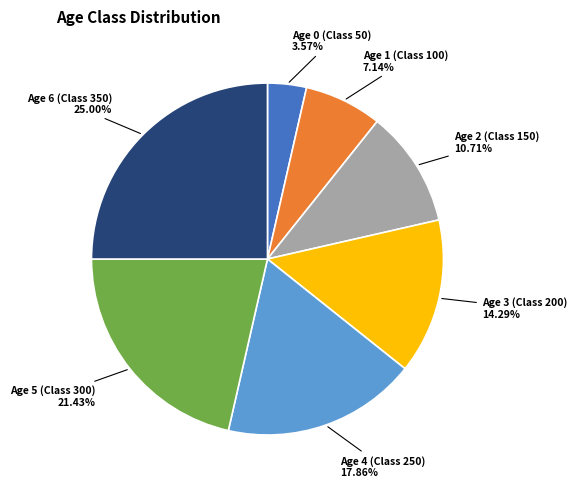

Combined, what portion of the pie is Age 4 (Class 250) and Age 6 (Class 350)?

42.9%